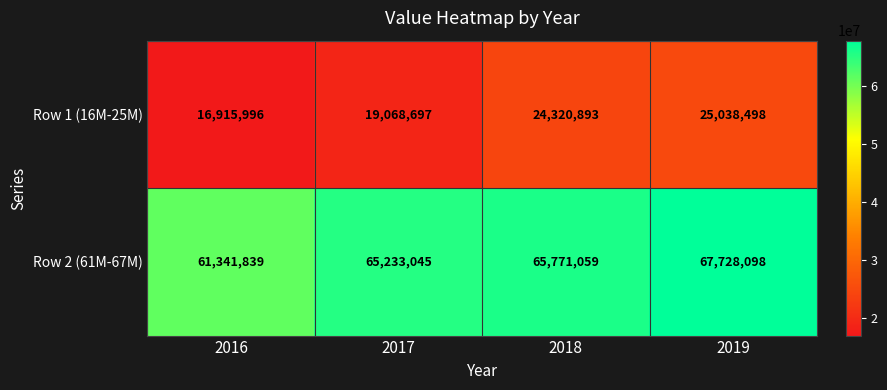

What value does the Row 2 (61M-67M) series have at 2019, to the nearest 50?

67728100